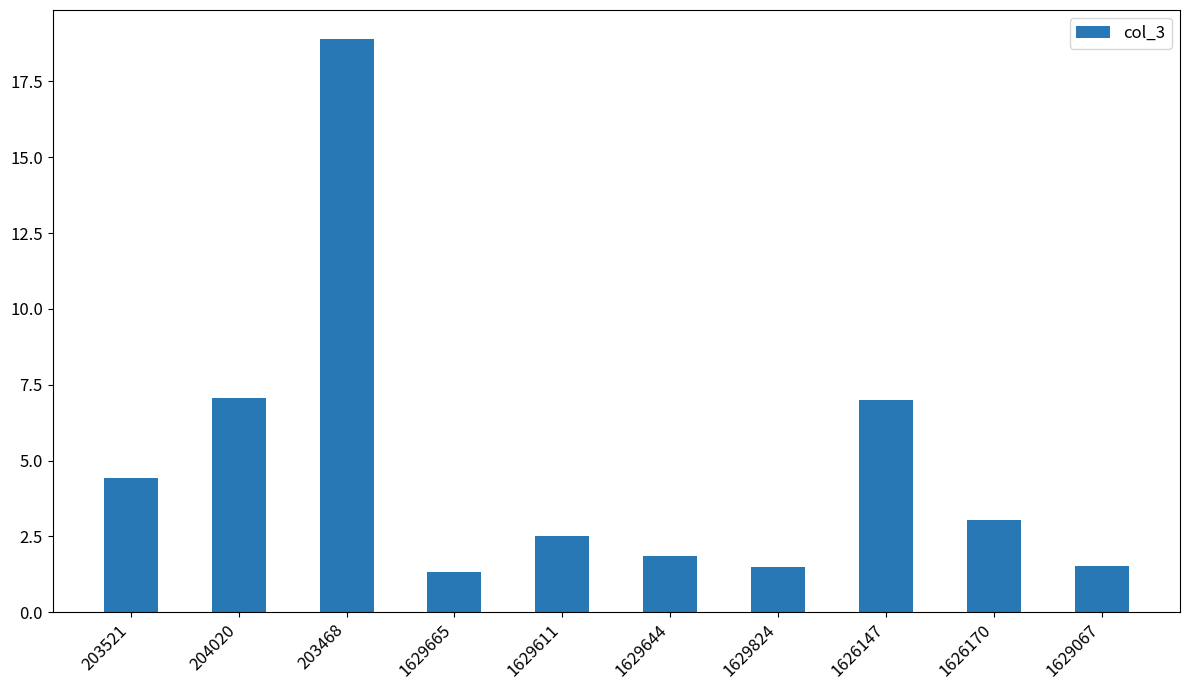

What is the difference between the maximum and minimum values?

17.6